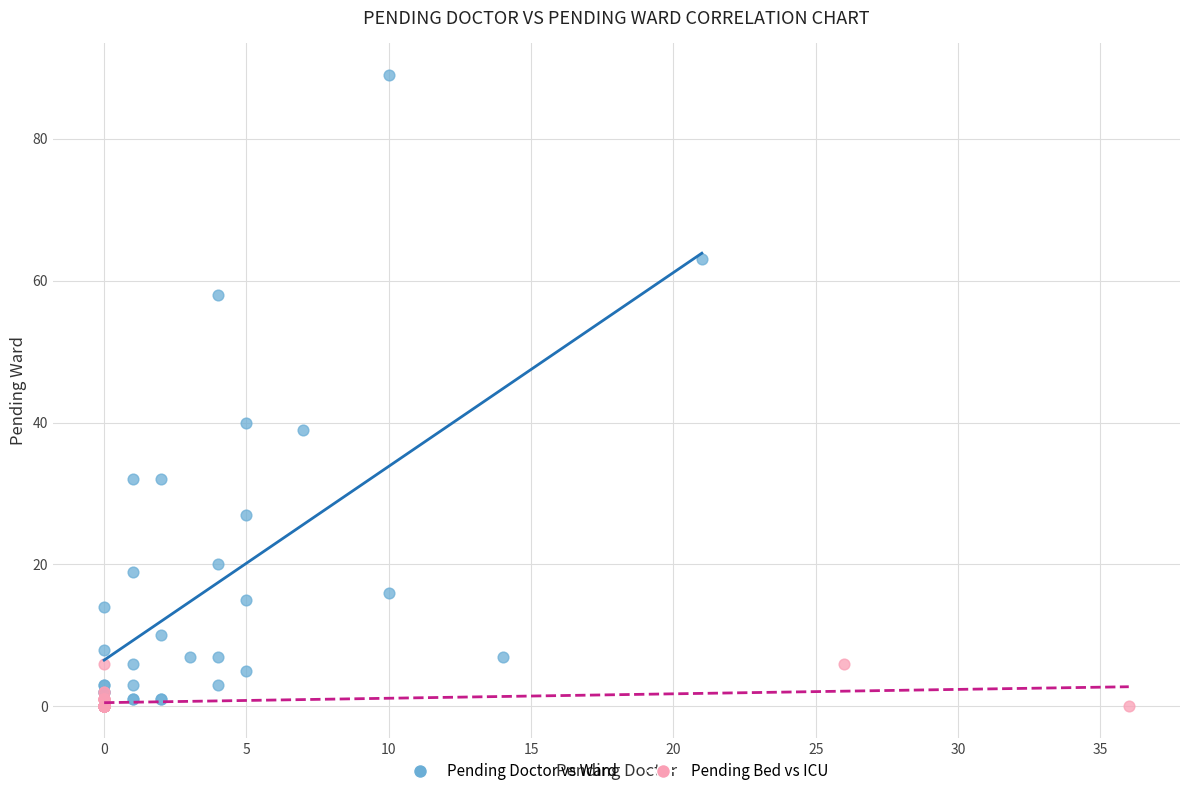

Which series contains the highest Y value?

Pending Doctor vs Ward